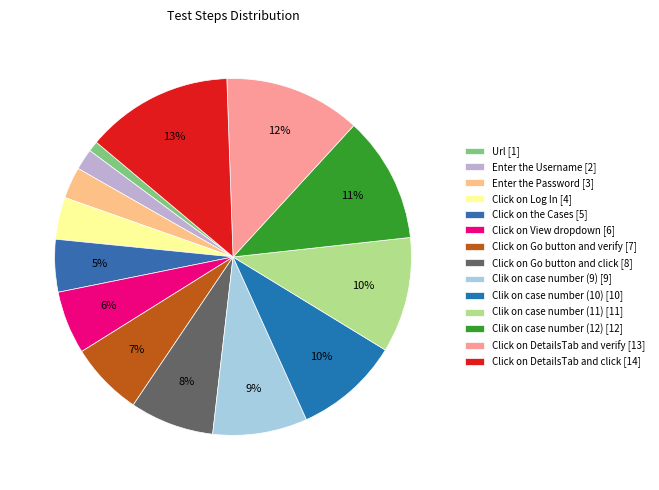

What portion of the pie excludes Click on Go button and verify?

93.3%